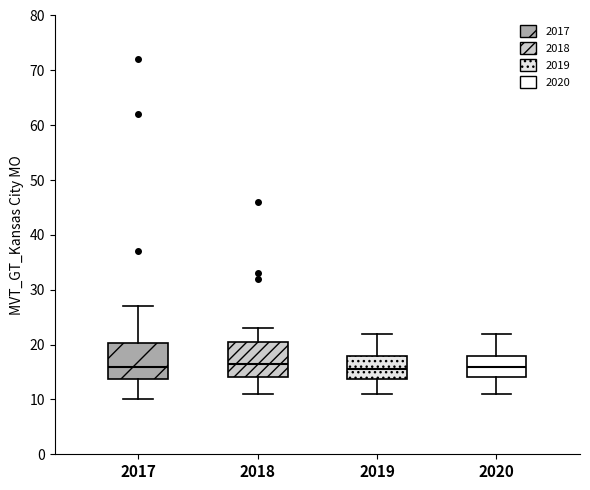

Where does the lower whisker of the box at x = 2018 end on the y-axis? The values are not printed on the chart, so give them approximately, as read against the axis.

11